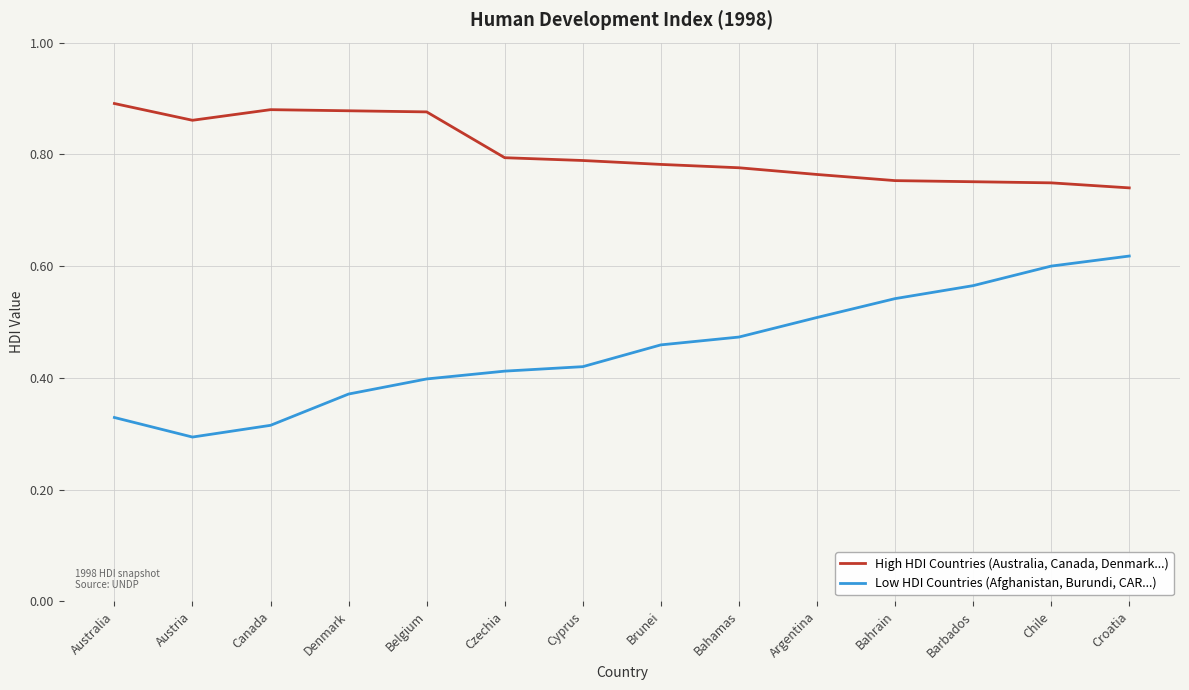

What position from the right is Chile?

2